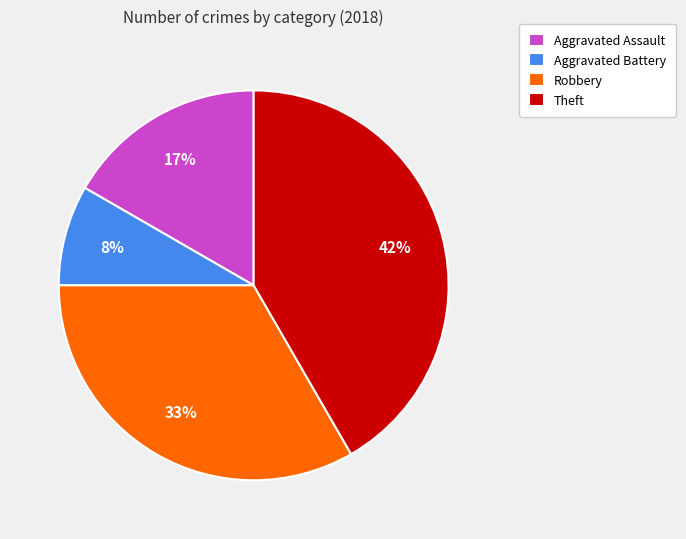

Between Aggravated Assault and Robbery, which is larger?

Robbery